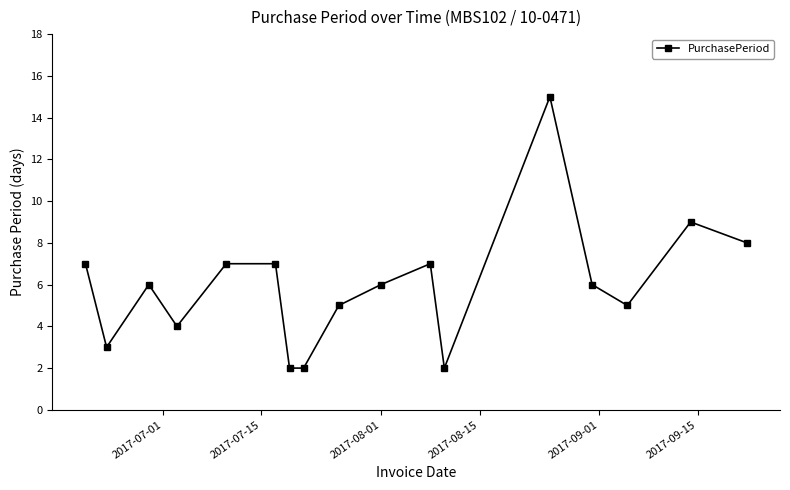

What is the greatest value displayed?

15